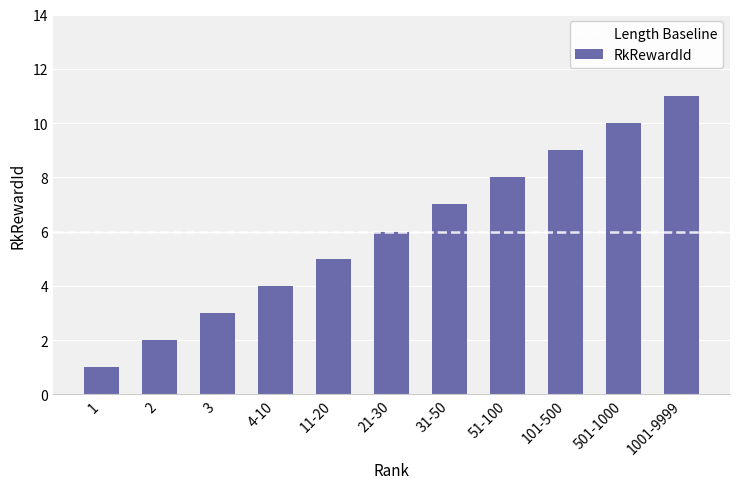

What is the difference between the second highest and minimum values?

9